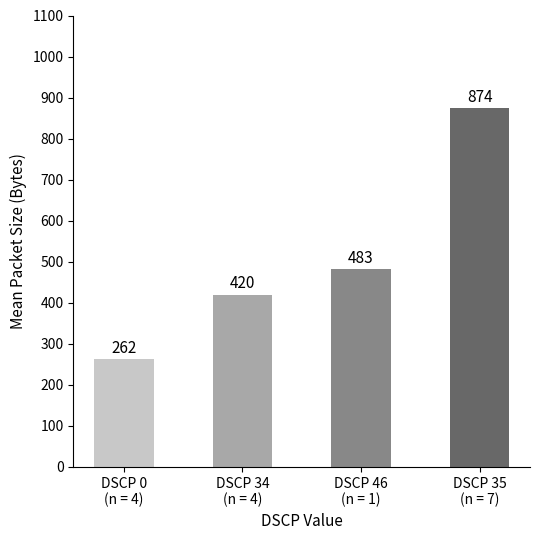

Which has a higher value, DSCP 0
(n = 4) or DSCP 35
(n = 7)?

DSCP 35
(n = 7)